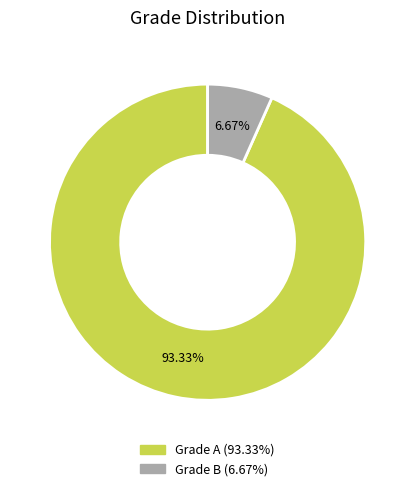

Is there any slice that represents more than half of the pie?

Yes